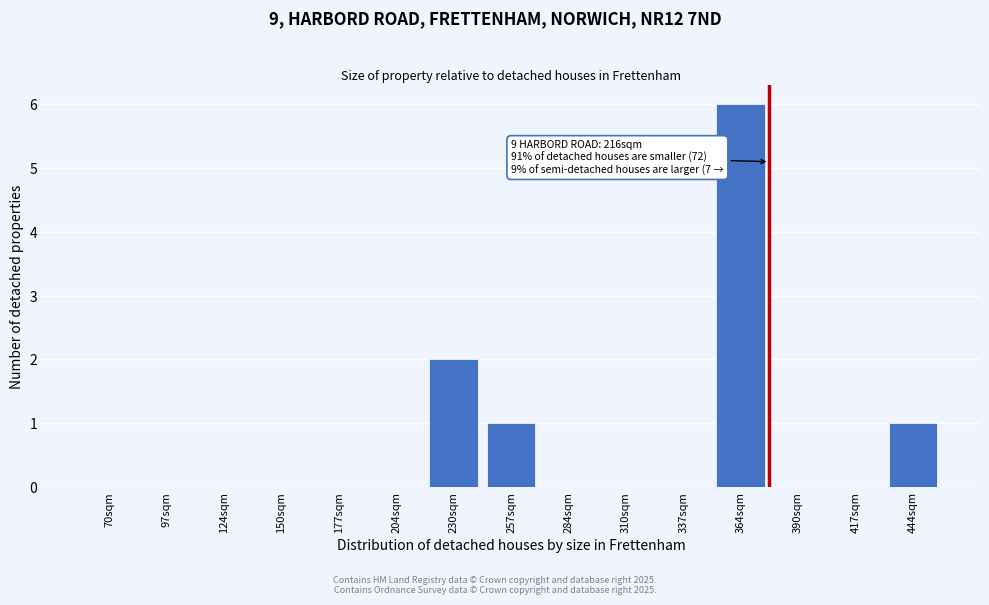

Reading right to left, list all the values displayed in this chart.

444sqm=1	417sqm=0	390sqm=0	364sqm=6	337sqm=0	310sqm=0	284sqm=0	257sqm=1	230sqm=2	204sqm=0	177sqm=0	150sqm=0	124sqm=0	97sqm=0	70sqm=0